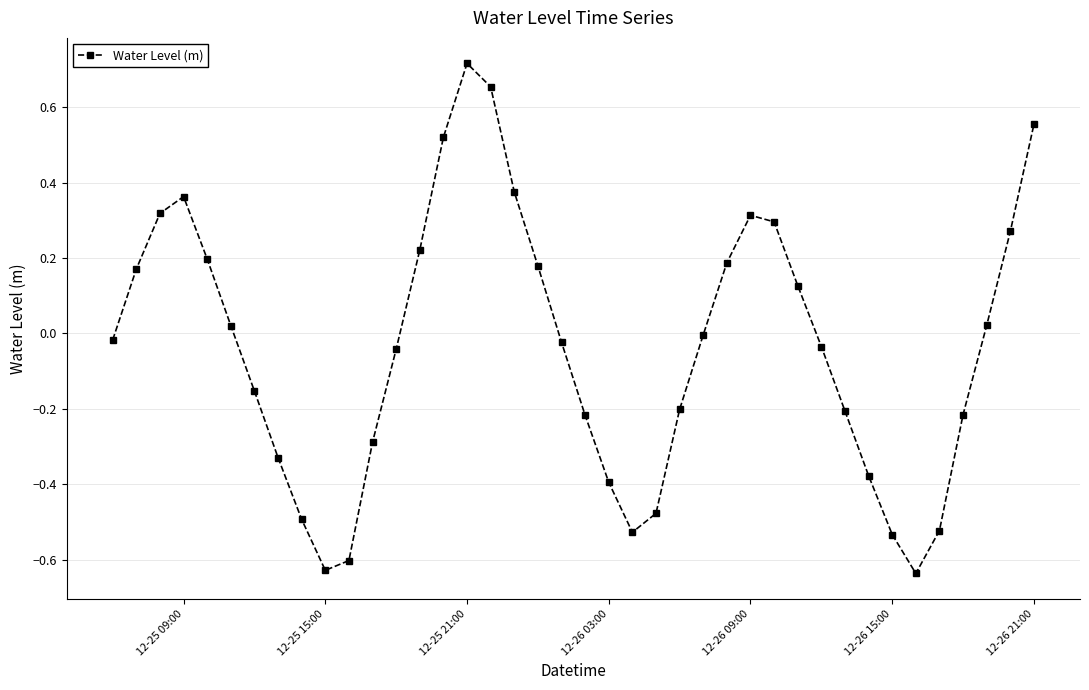

What is the sum of all values?

-1.4